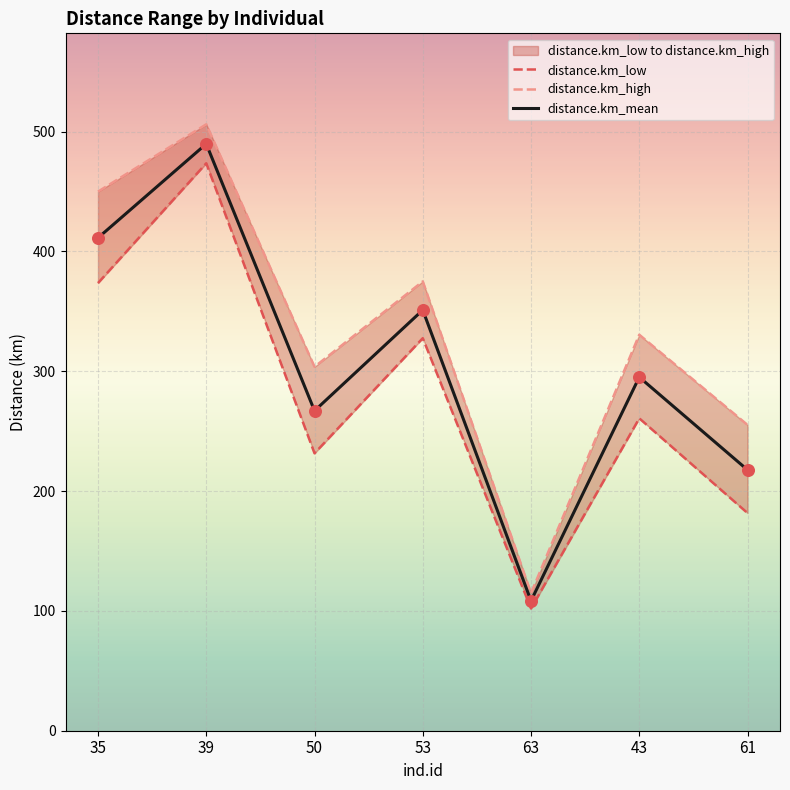

At how many categories does at least one series exceed 308?

4